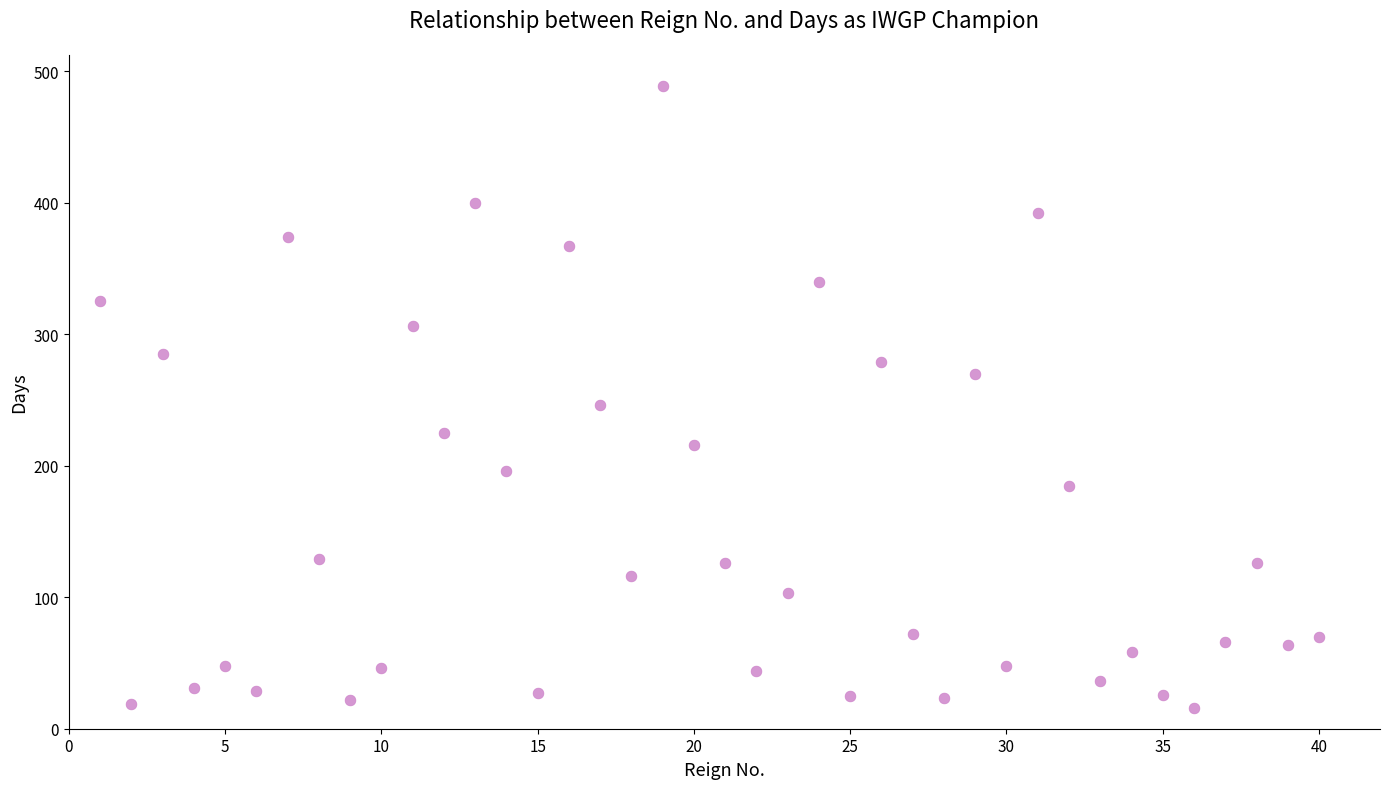

What is the range of X values (max minus min)?

39